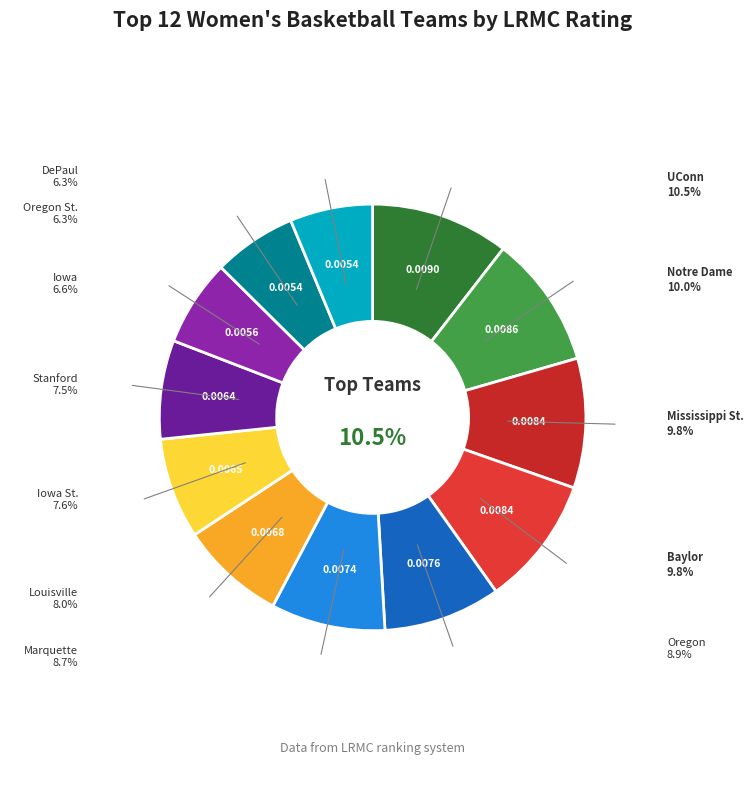

Which slice is the smallest?

DePaul